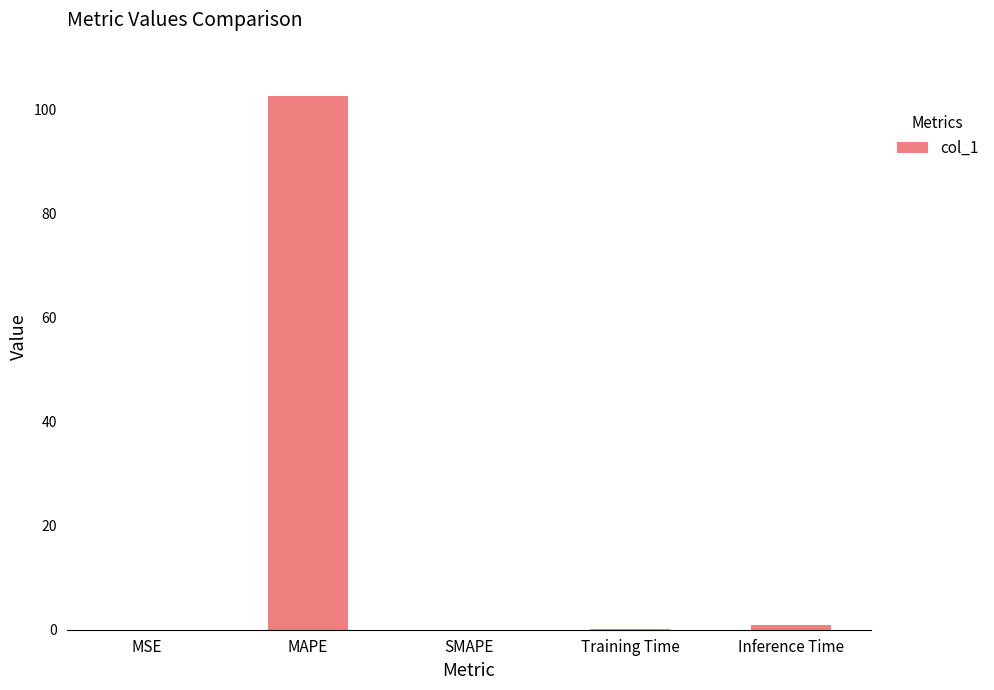

Which category has the highest value across all series?

MAPE